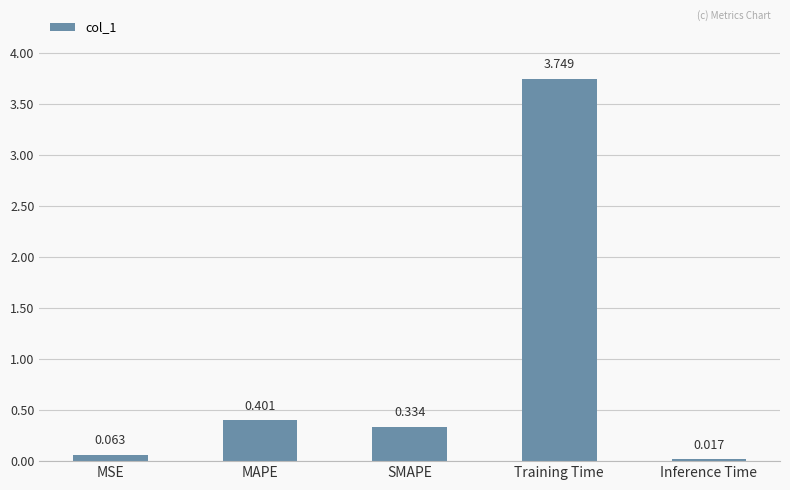

At which label is the value closest to 1?

MAPE